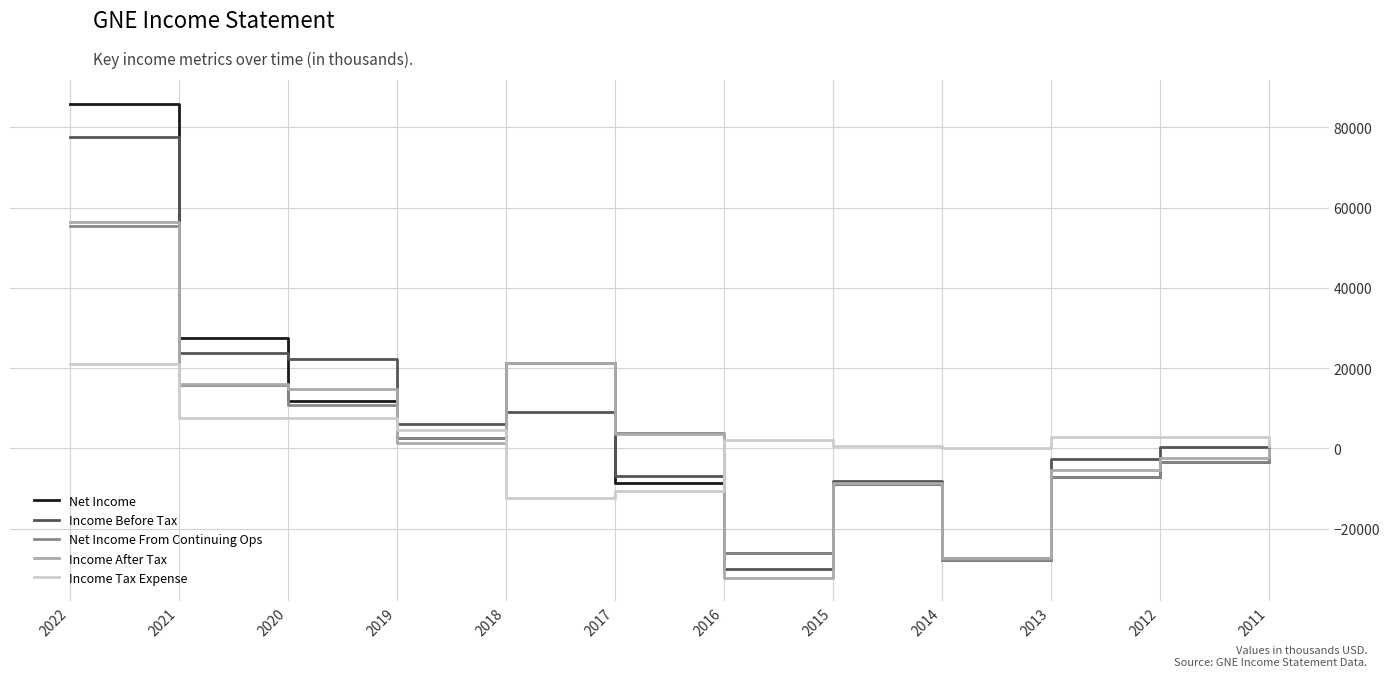

What is the maximum value for Net Income From Continuing Ops?

55400